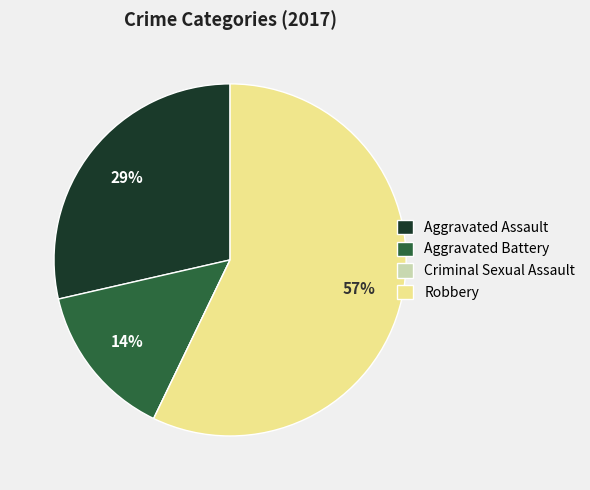

Is there any slice that represents more than half of the pie?

Yes